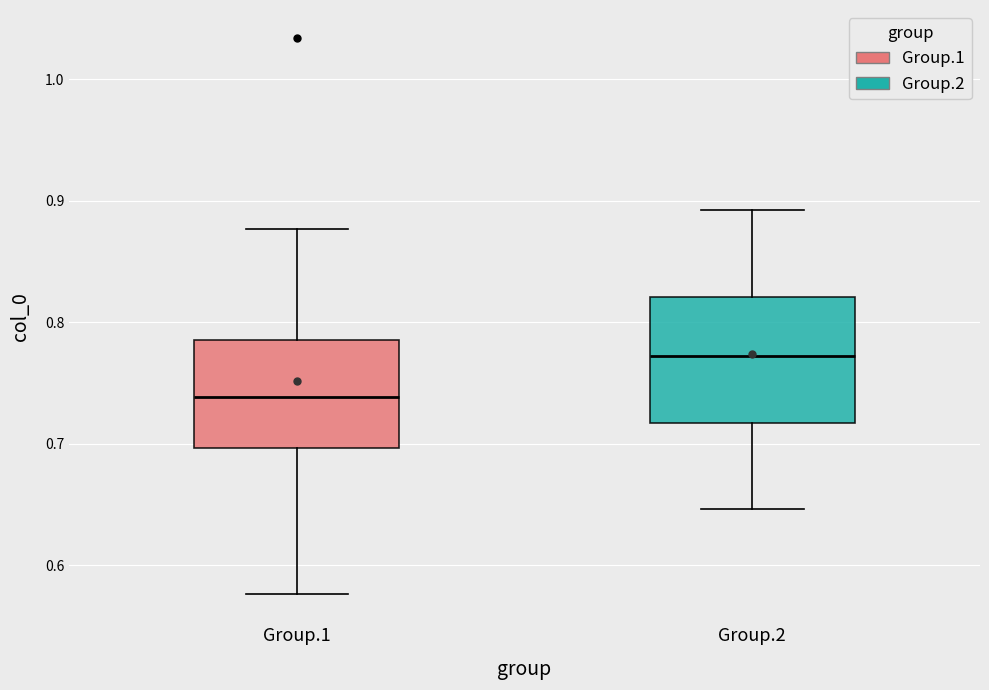

Which box's median line is the lowest?

Group.1